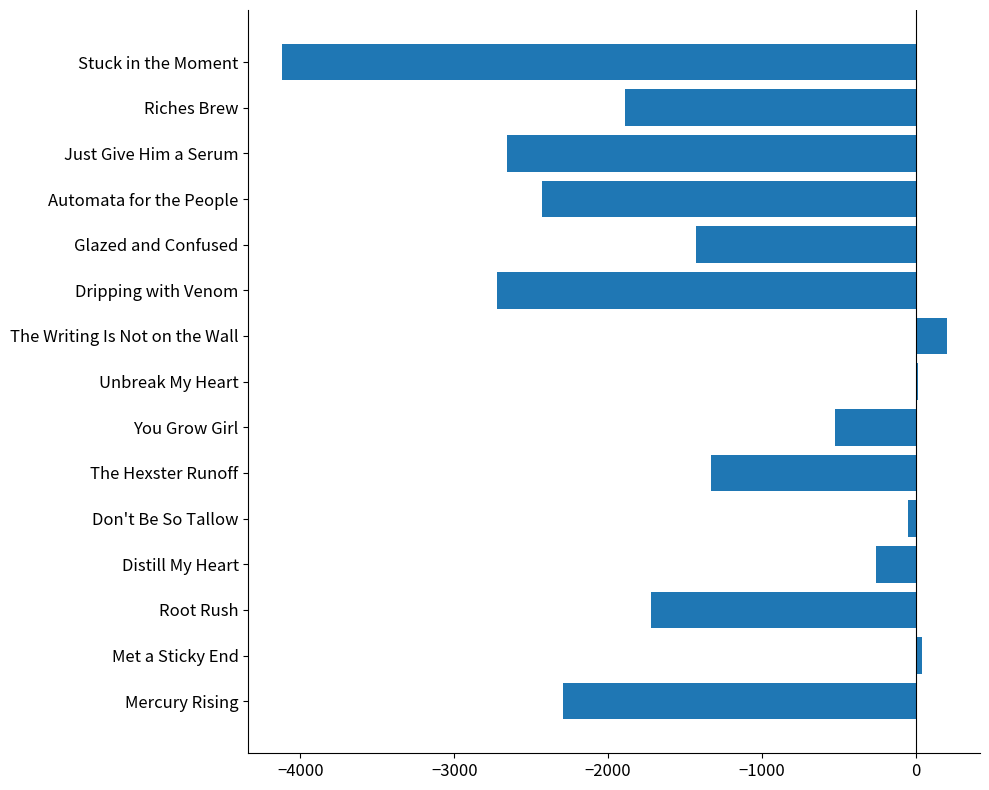

What is the difference between the maximum and second lowest values?

2920.8